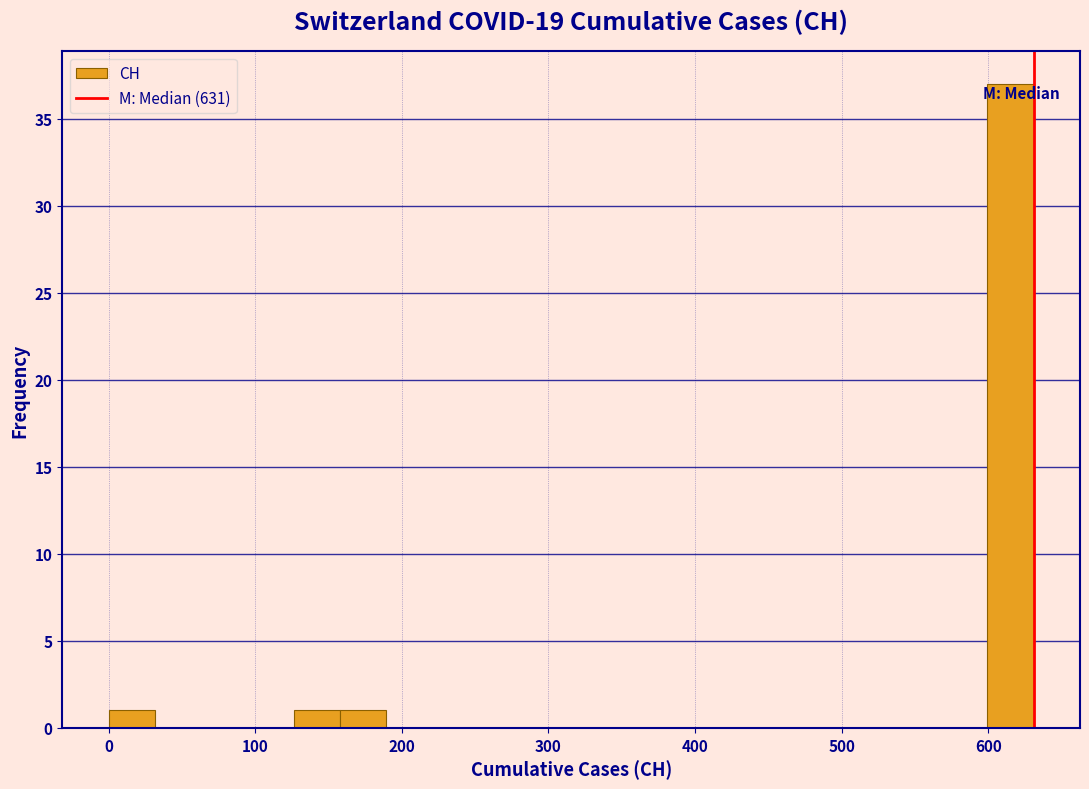

Read against the x-axis, roughly where is the centre of the tallest bar?

620